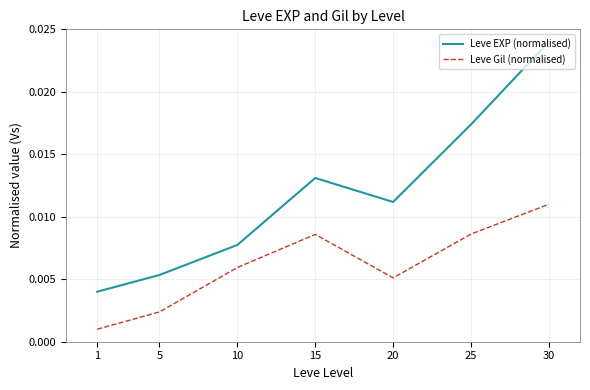

True or false: Leve Gil (normalised) and Leve EXP (normalised) cross at least once.

False